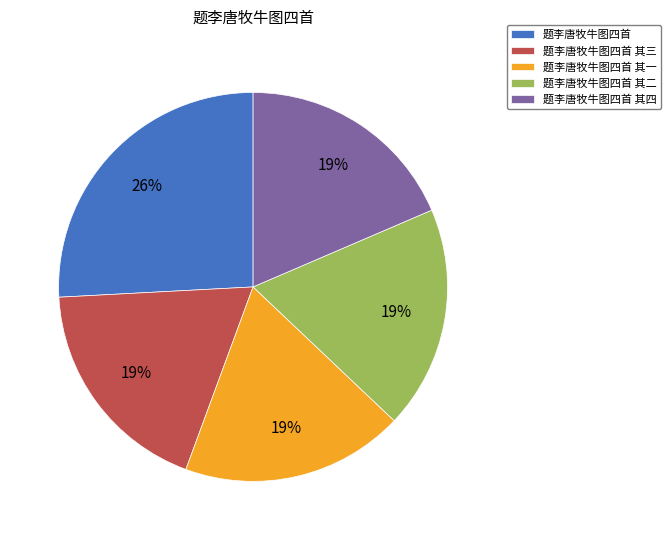

Is it true that 题李唐牧牛图四首 is 26% of the pie?

True